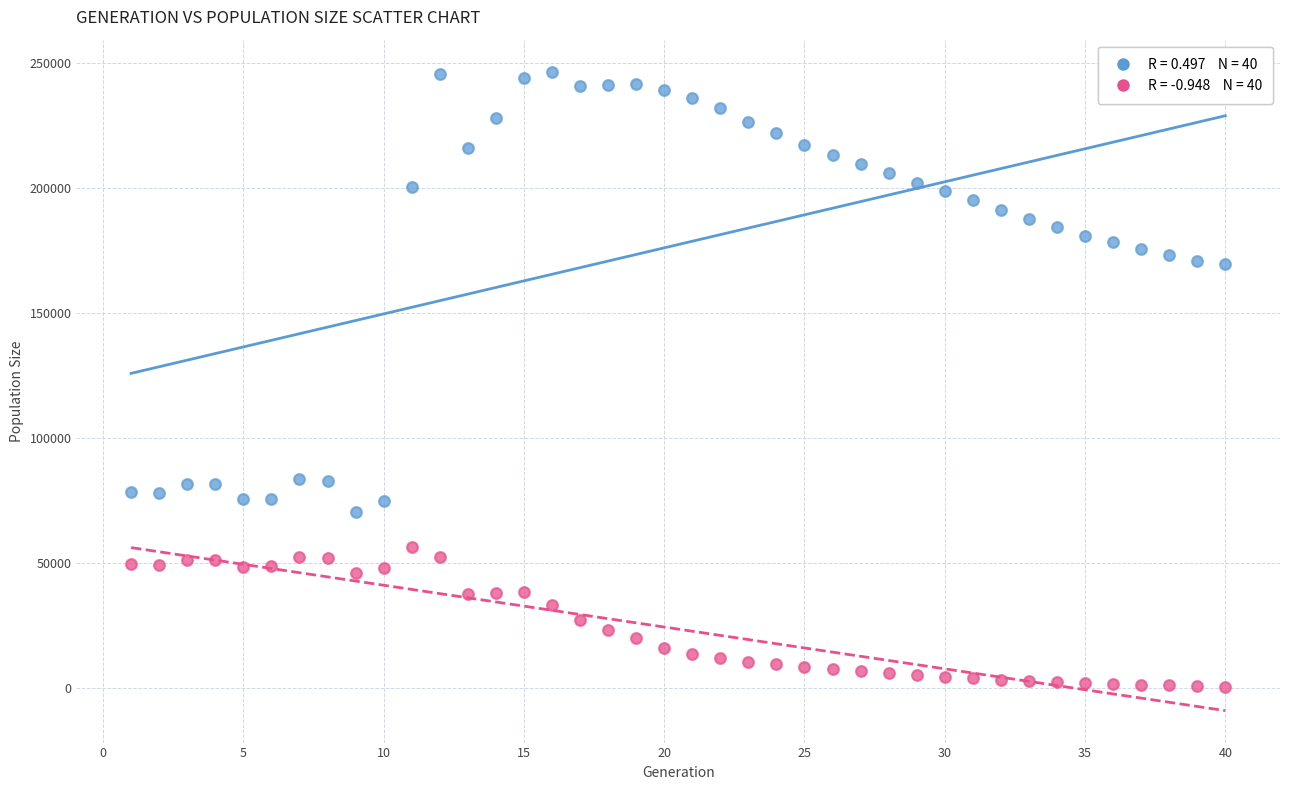

Across all data points, what is the range of Y values (max minus min)?

246073